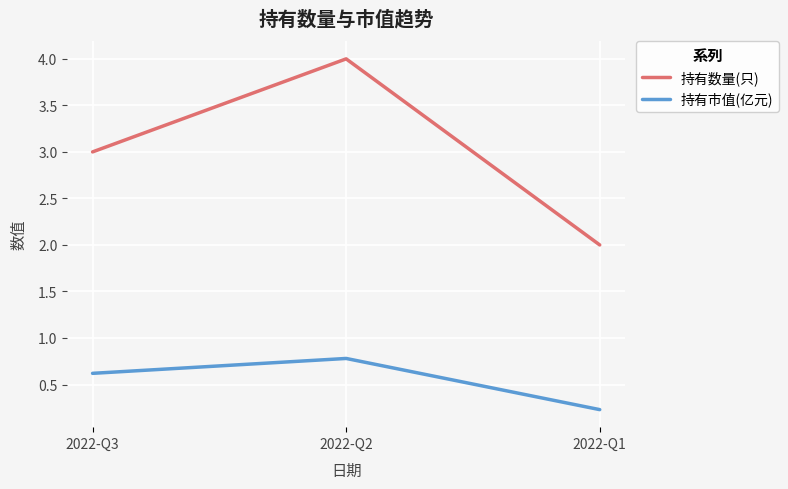

Where is 持有数量(只) nearest to the value 3?

2022-Q3